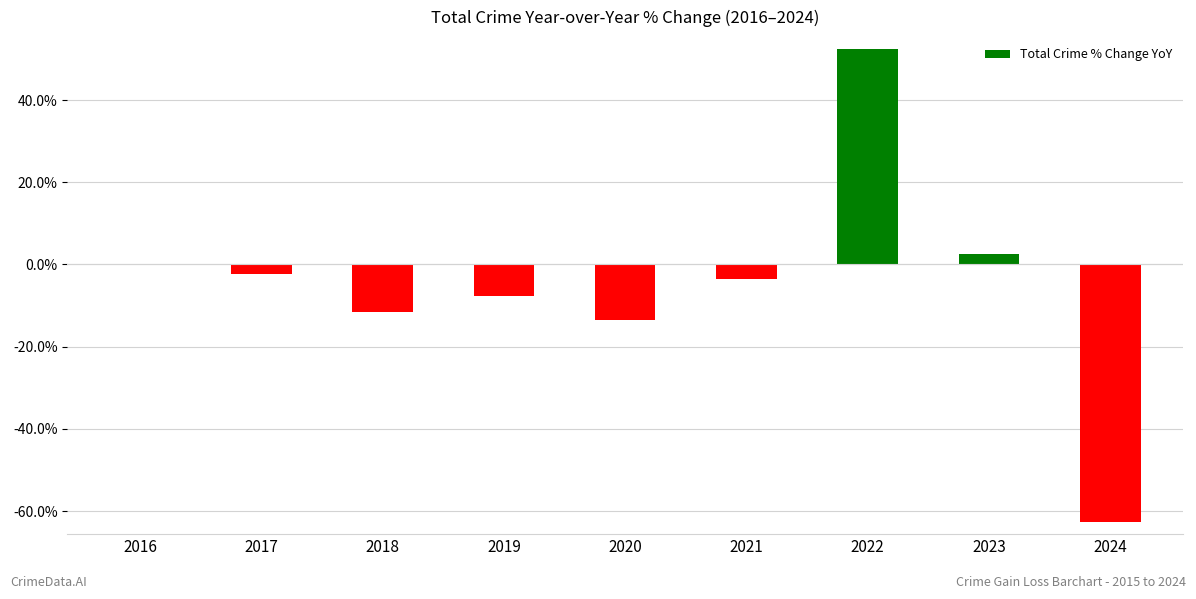

Reading left to right, list all the values displayed in this chart.

0.1	-2.4	-11.6	-7.8	-13.6	-3.5	52.3	2.6	-62.6